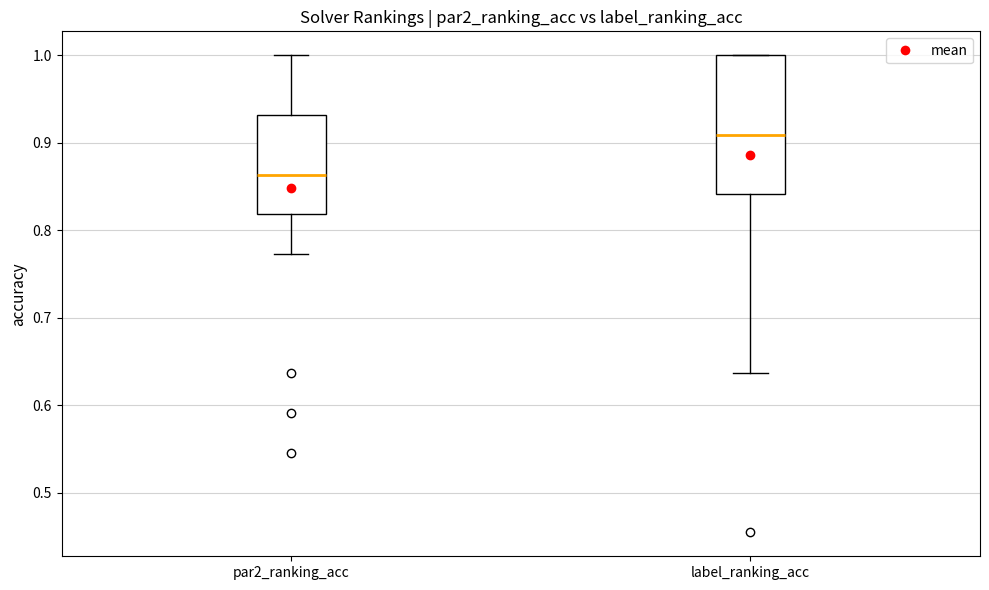

Reading left to right, read every box against the y-axis: the position of its median line, the range the box covers, and the ends of its whiskers. The values are not printed on the chart, so give them approximately, as read against the axis.

par2_ranking_acc: median 0.86, box 0.82 to 0.93, whiskers 0.77 to 1.00
label_ranking_acc: median 0.91, box 0.84 to 1.00, whiskers 0.64 to 1.00